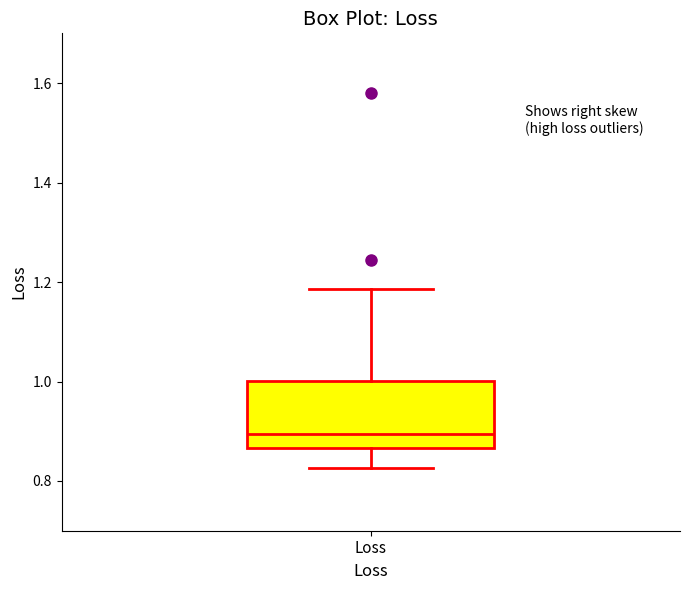

Transcribe this box plot: give where the median line is, the range the box spans, and where the two whiskers end, as read against the y-axis. The values are not printed on the chart, so give them approximately, as read against the axis.

median 0.90, box 0.86 to 1.00, whiskers 0.82 to 1.18